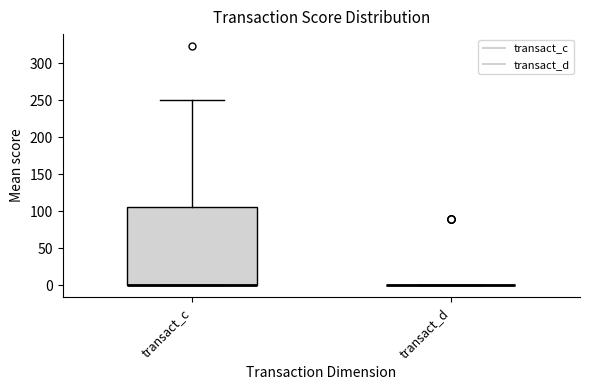

Which box is the tallest, from its lower edge to its upper edge?

transact_c